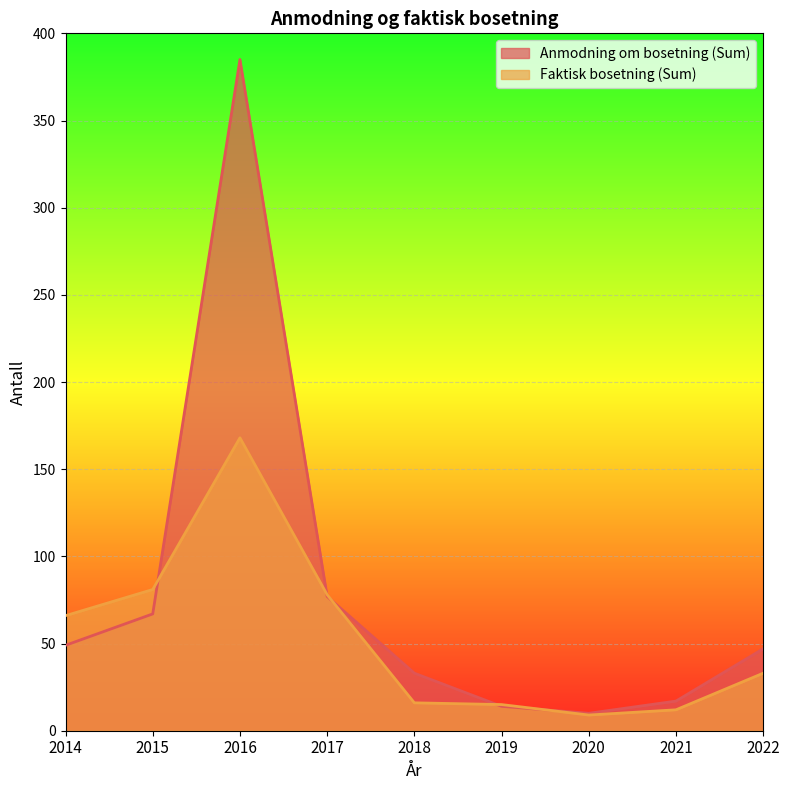

At how many categories does at least one series exceed 336?

1